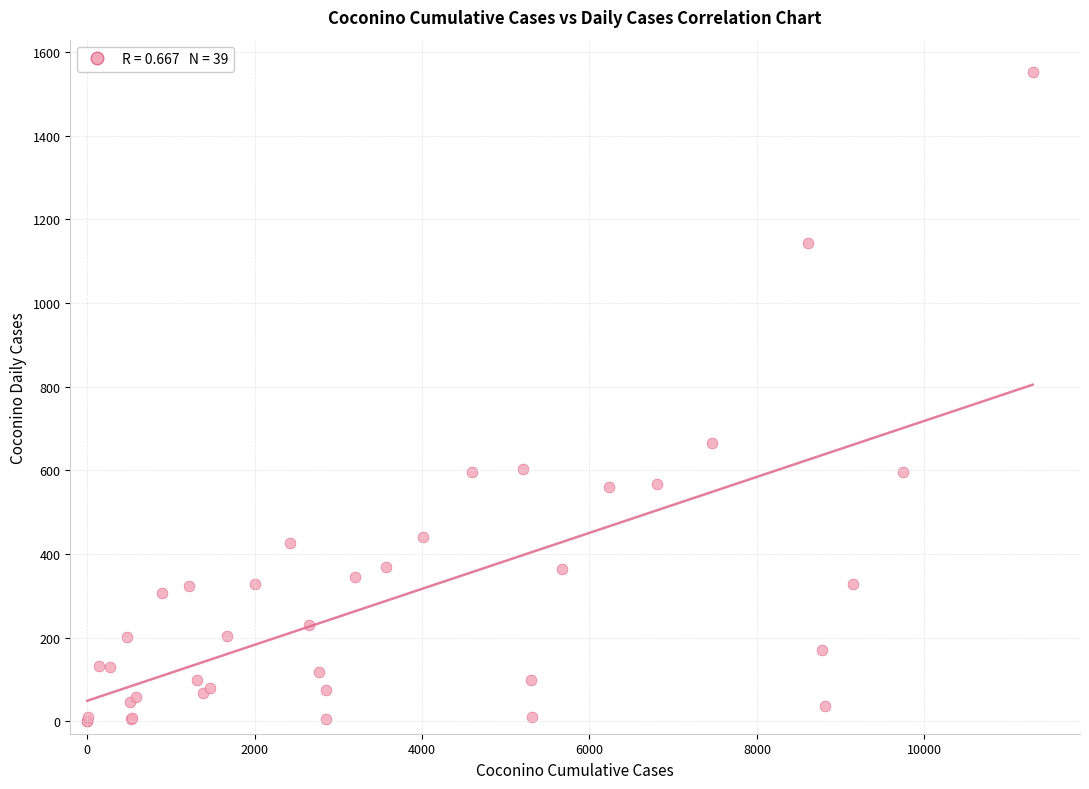

What Y value in the scatter plot is closest to 776?

664